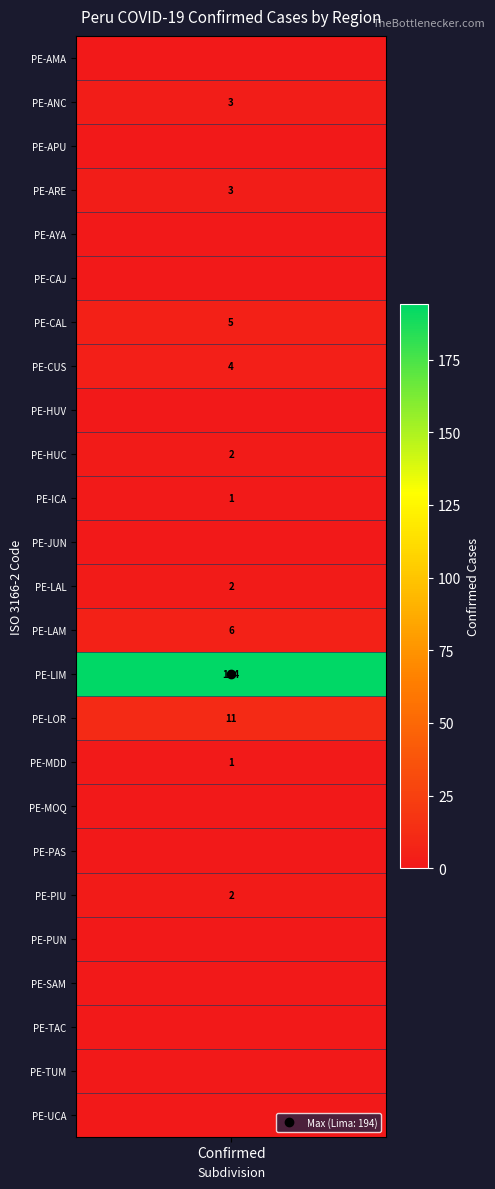

Which has a higher value, PE-LOR or PE-MOQ?

PE-LOR